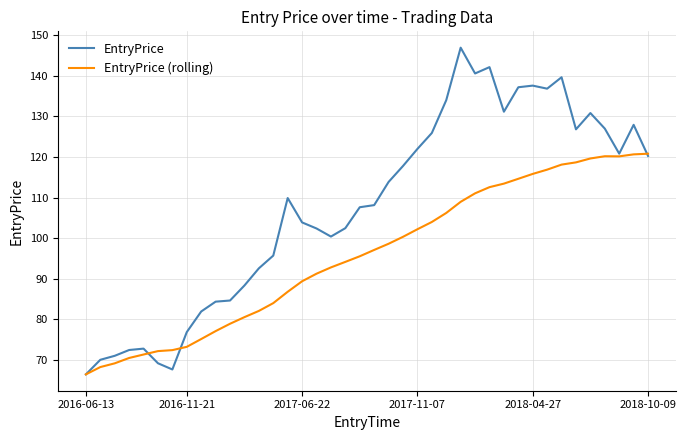

Which series has the widest spread of values?

EntryPrice